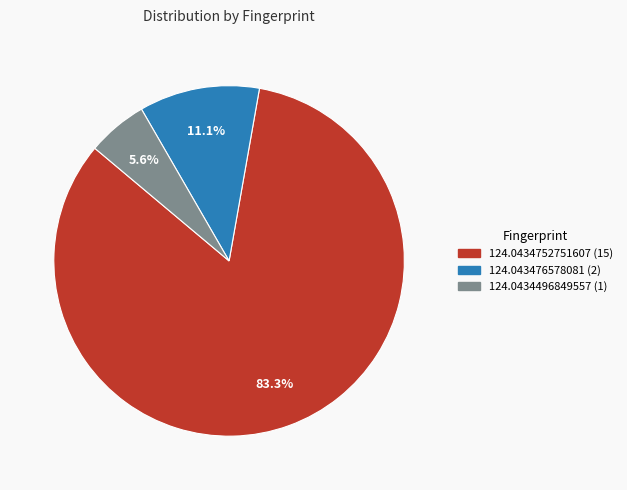

Which category has the biggest portion of the pie?

124.0434752751607